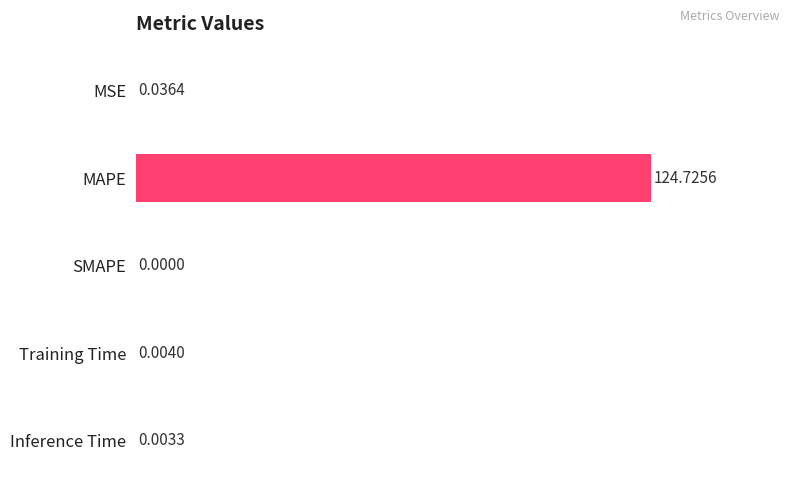

What is the sum of all values?

100.0